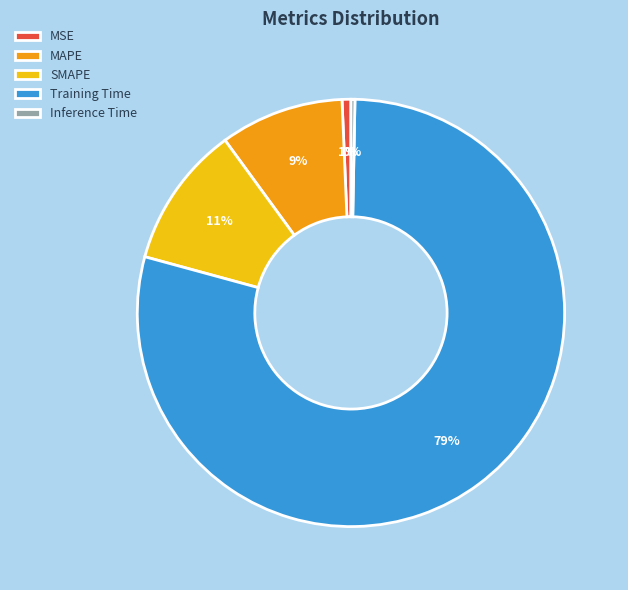

Is it true that MAPE is 21% of the pie?

False